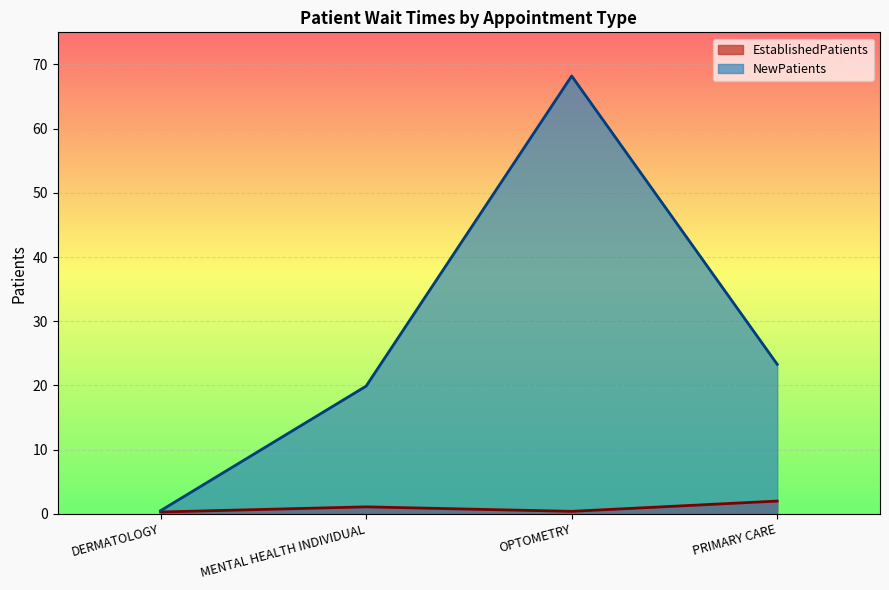

How many data points in NewPatients are less than 23?

2